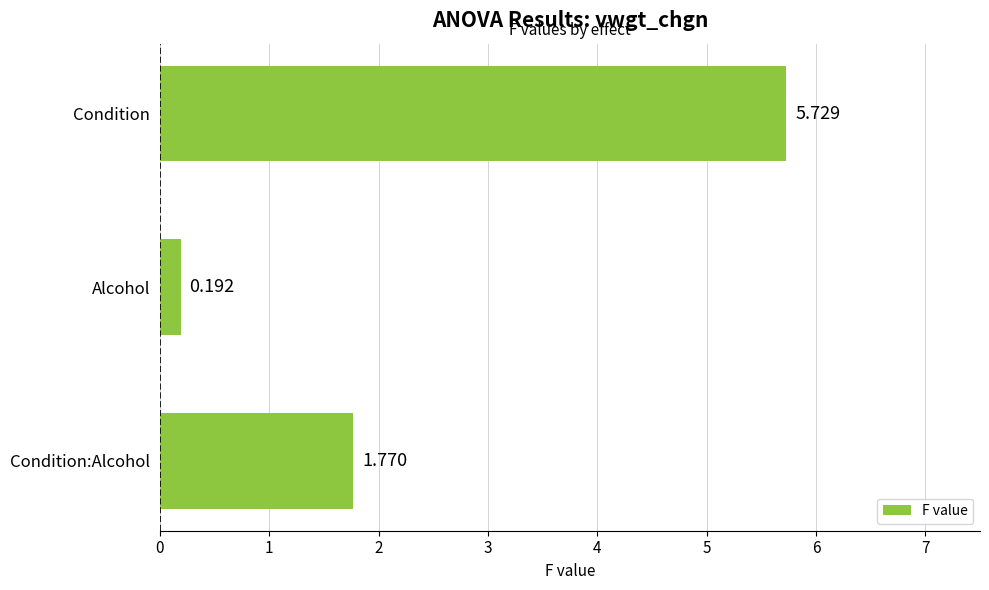

What is the sum of all values?

7.7